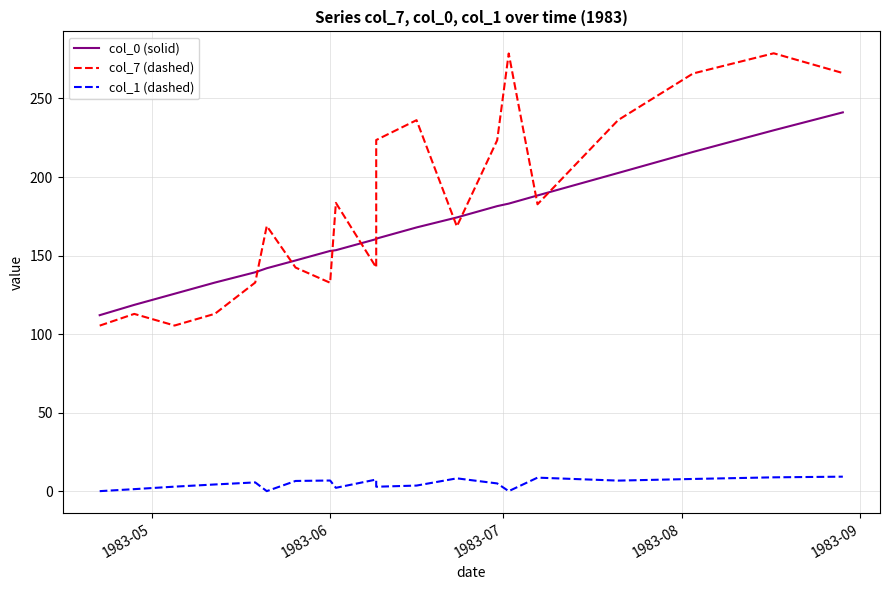

What is the difference between the maximum and minimum values in the col_0 (solid) series?

129.1